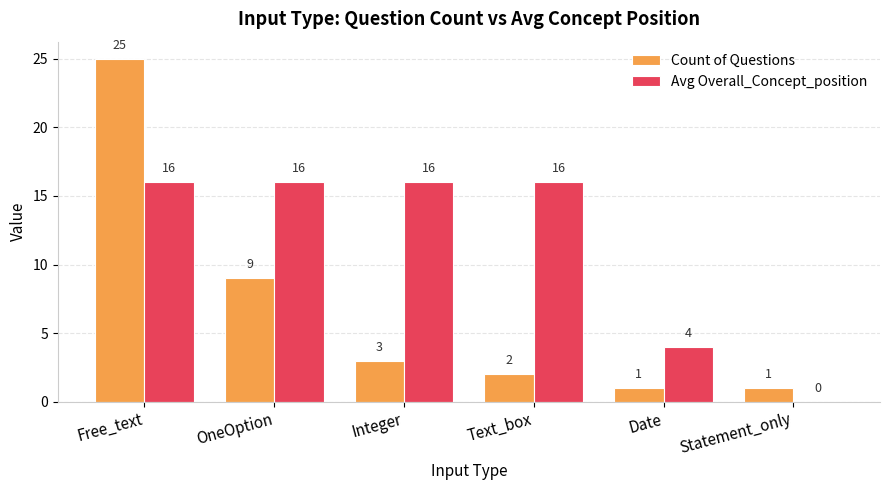

Reading left to right, list all the values displayed in this chart.

Count of Questions: 25	9	3	2	1	1
Avg Overall_Concept_position: 16	16	16	16	4	0